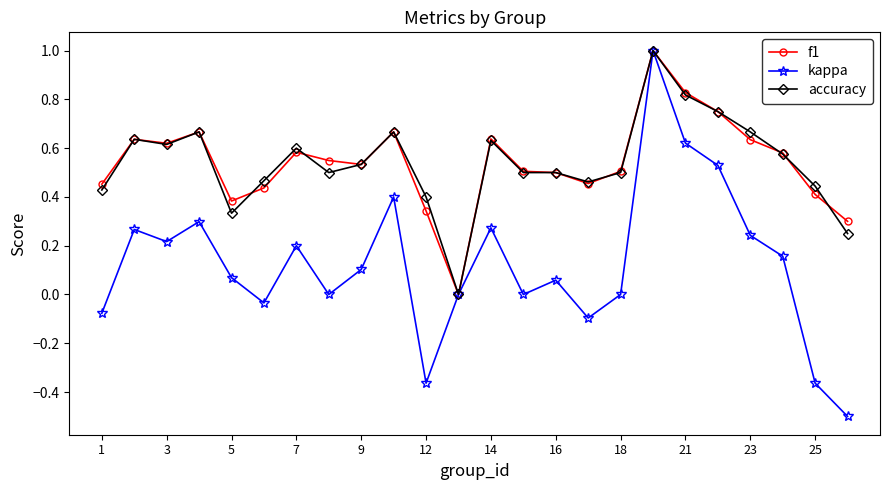

What is the maximum value for kappa?

1.0